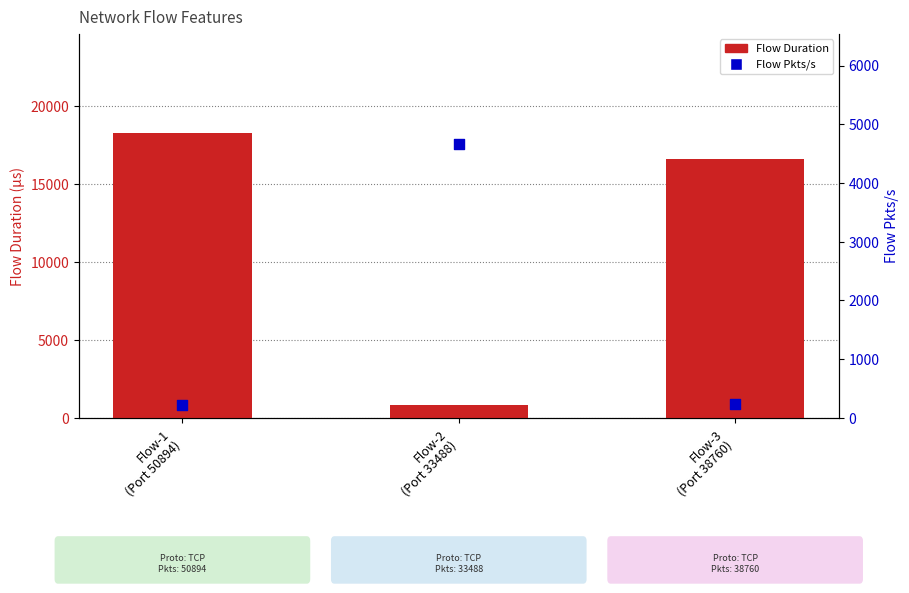

Which series contains the lowest Y value?

Flow Pkts/s